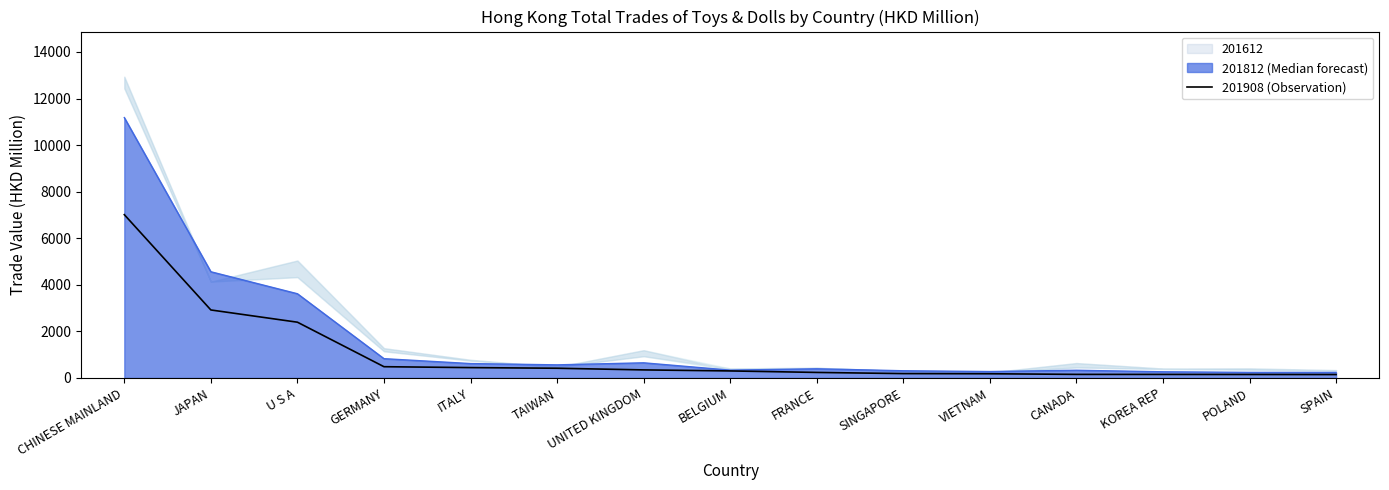

Does the chart have visible grid lines?

No